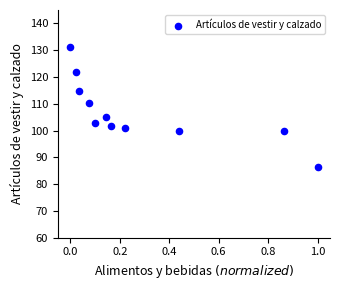

What is the range of X values (max minus min)?

1.0